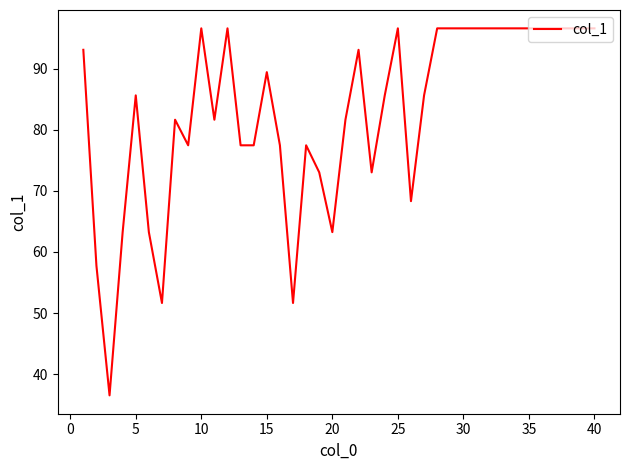

Is this an area chart (filled region under the line)?

No